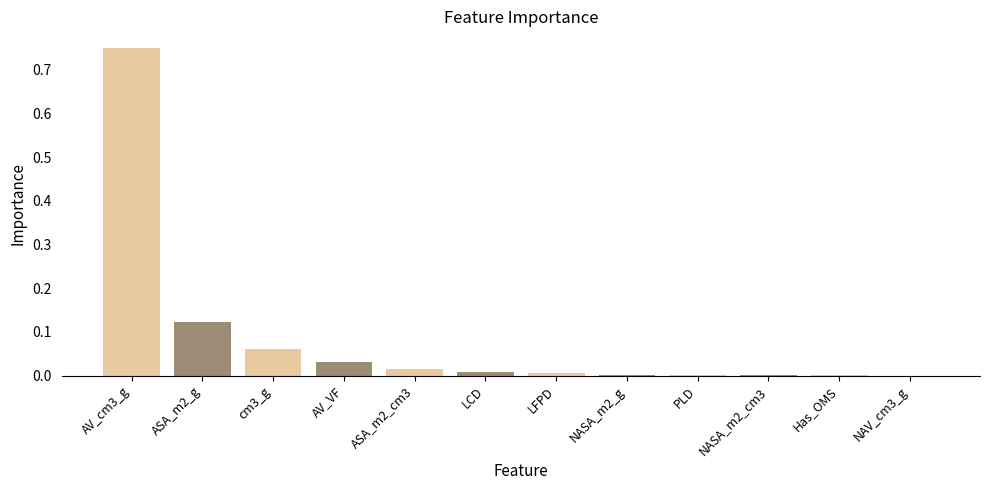

Which category has the highest value across all series?

AV_cm3_g